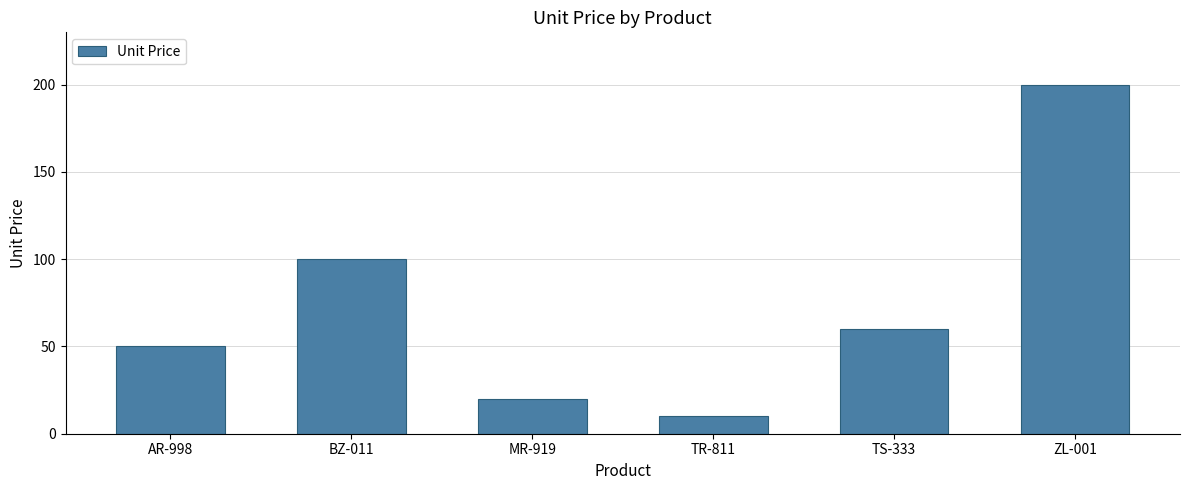

What is the ratio of the value at AR-998 to the value at TS-333?

0.8